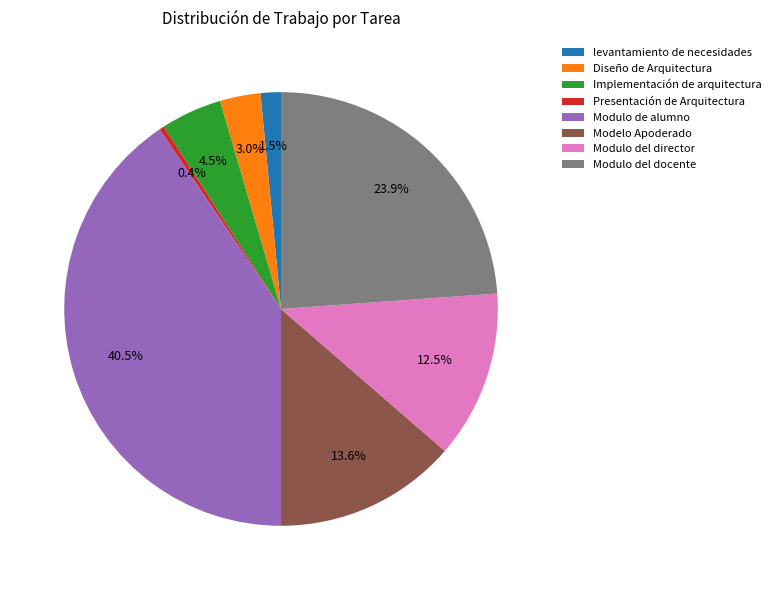

Is Implementación de arquitectura the majority of the pie?

No